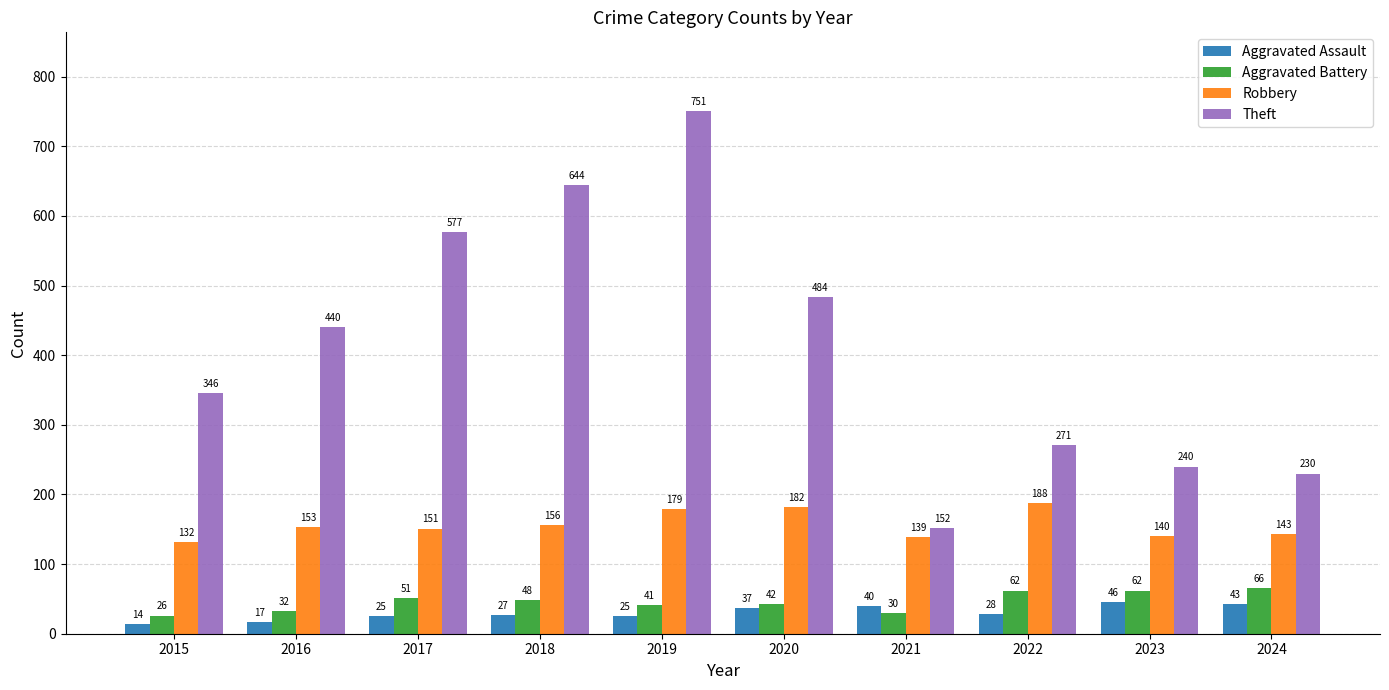

How many data points does each series have?

10